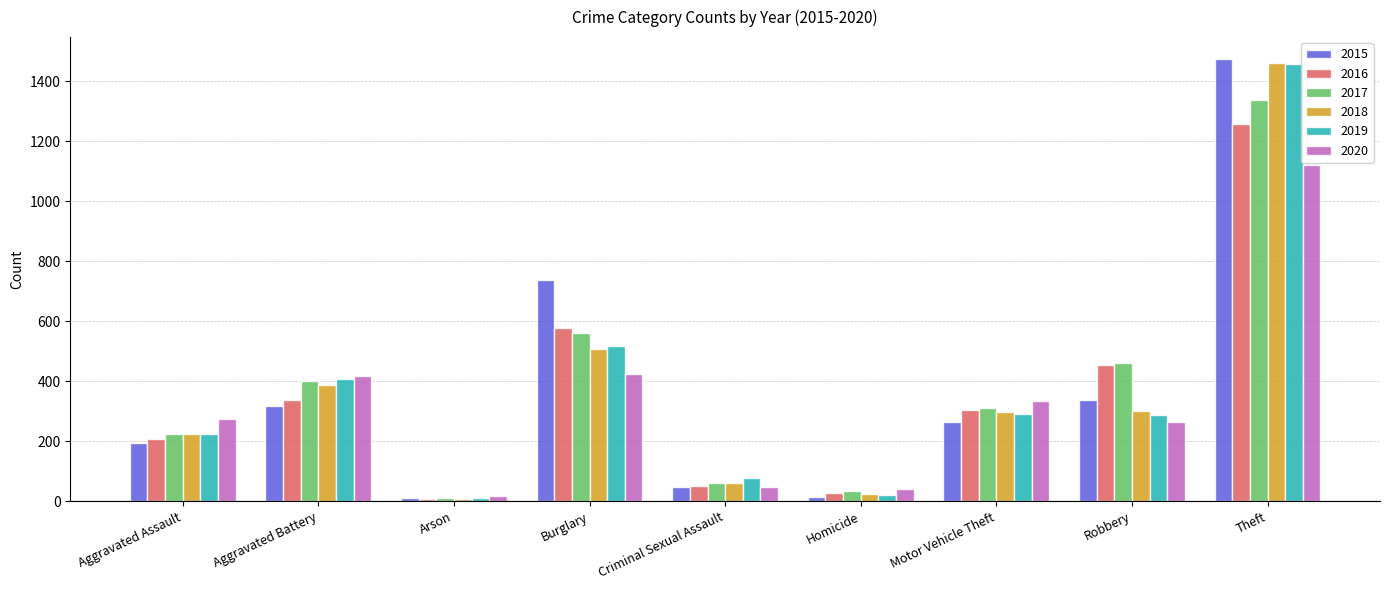

What is the total value across all series at Criminal Sexual Assault?

343